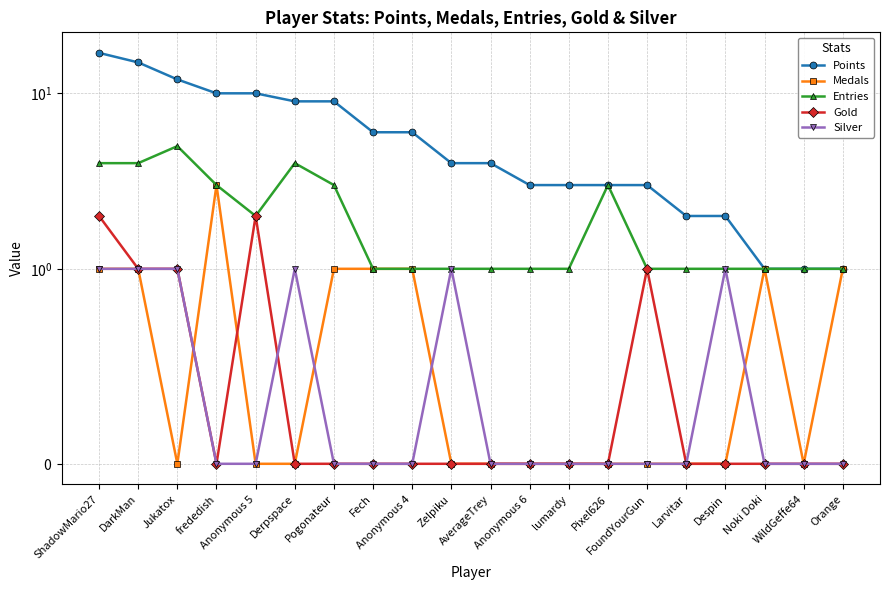

What is the sum of the Medals values at lumardy and Anonymous 4?

1